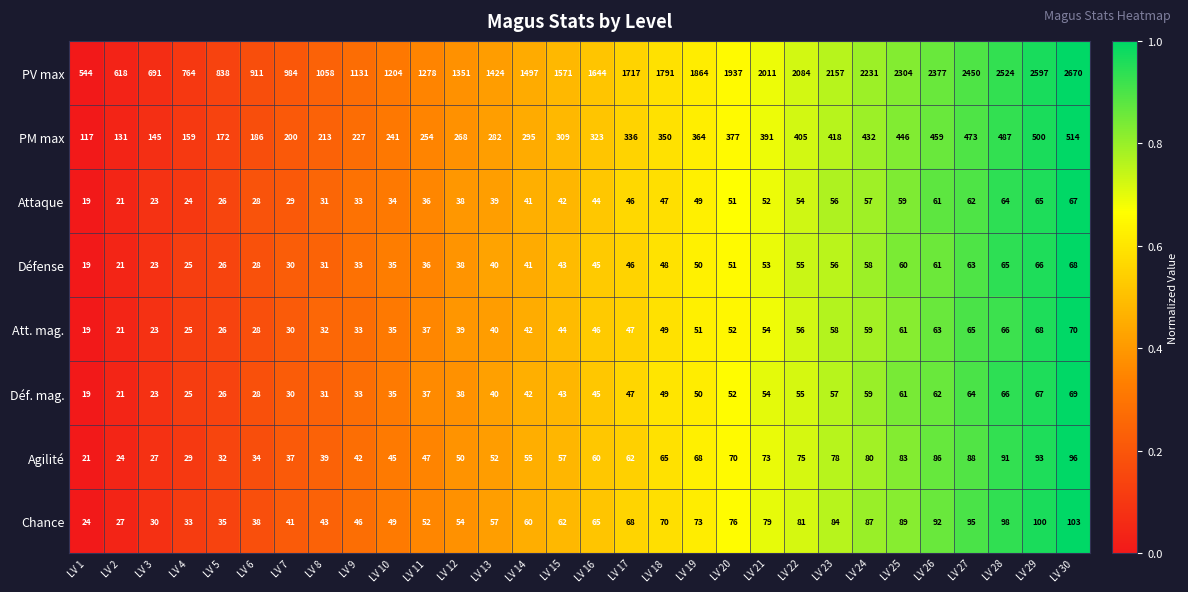

Between LV 4 and LV 26, which series saw the biggest shift?

PV max